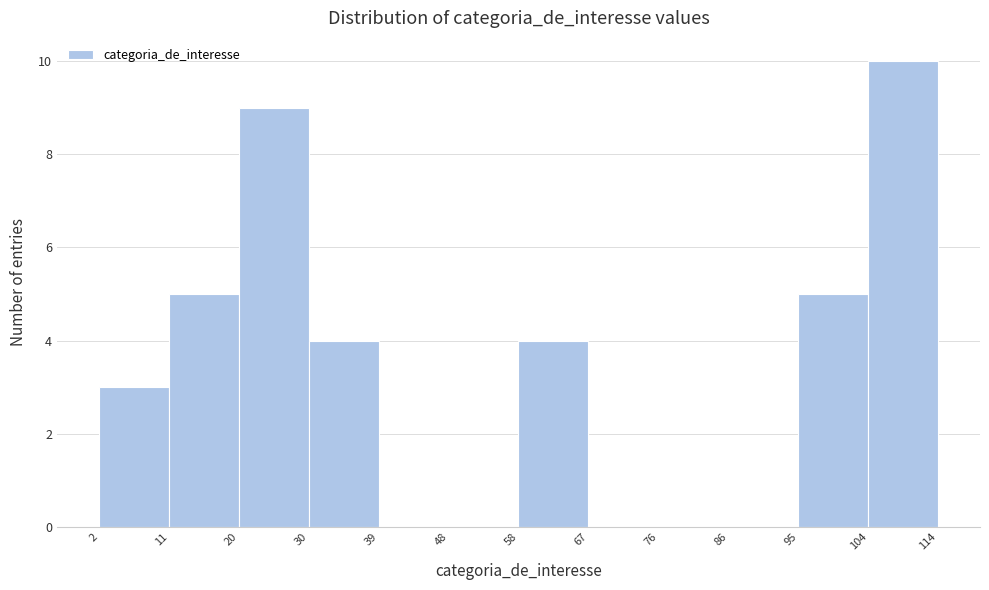

Reading left to right, transcribe this chart: for each bar, give the range it covers on the x-axis and its height. The values are not printed on the chart, so give them approximately, as read against the axis.

2 to 11: 3
11 to 20: 5
20 to 30: 9
30 to 39: 4
39 to 48: 0
48 to 58: 0
58 to 67: 4
67 to 76: 0
76 to 86: 0
86 to 95: 0
95 to 104: 5
104 to 114: 10